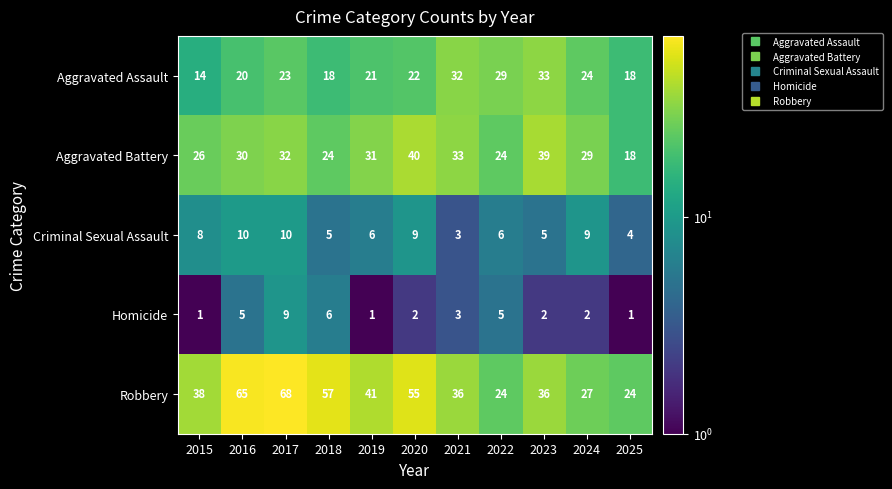

Is it true that Aggravated Assault equals 18 at 2025?

True